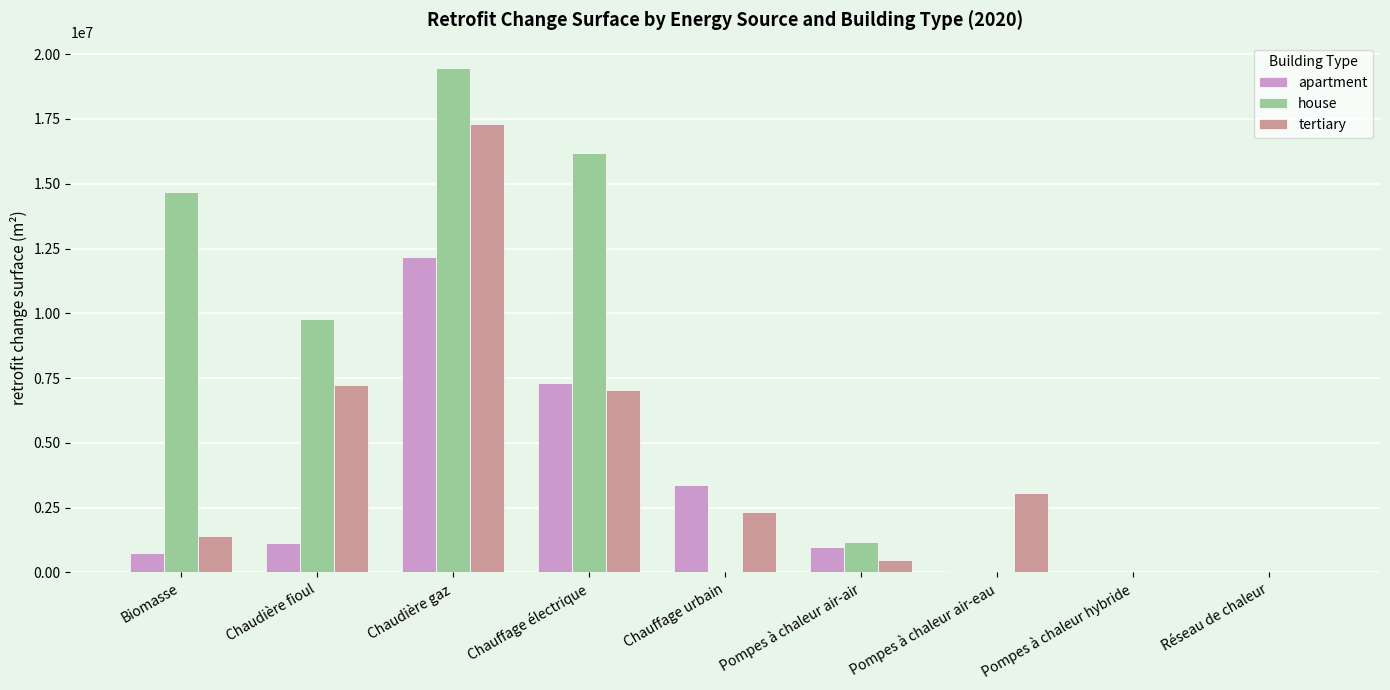

At which label does apartment reach its peak?

Chaudière gaz